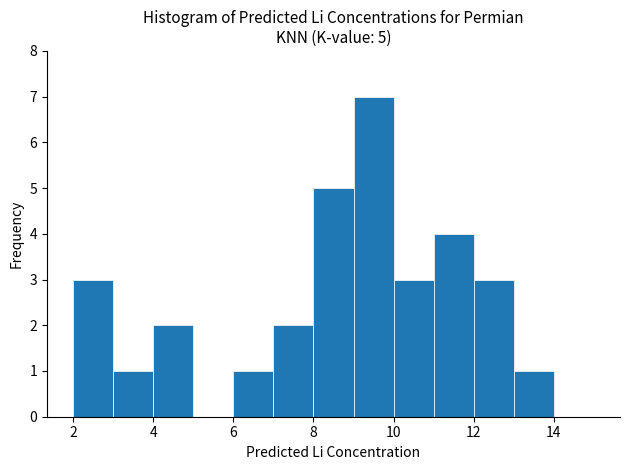

Over which range of the x-axis is the bar tallest?

9 to 10